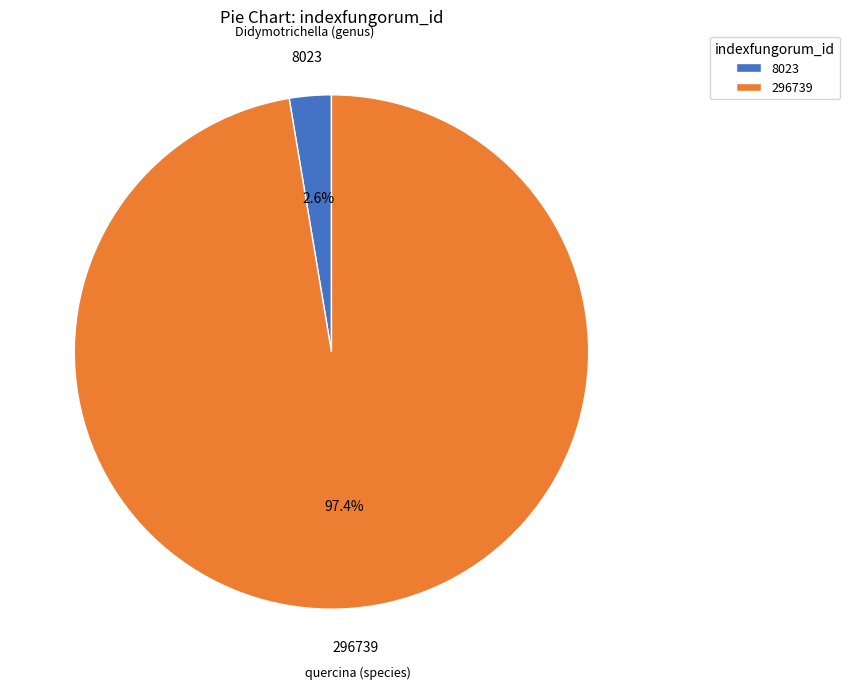

What percentage is the quercina (species) slice, to the nearest percent?

97%